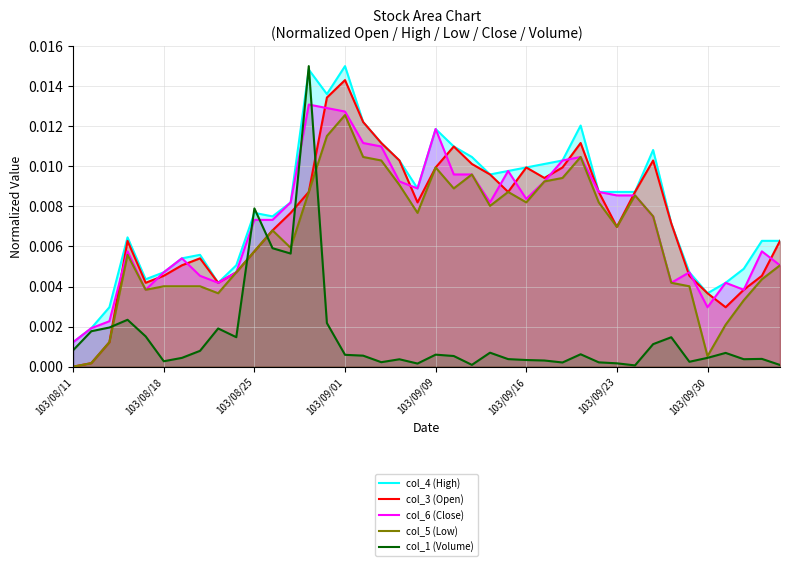

At which category is the sum across all series the highest?

13